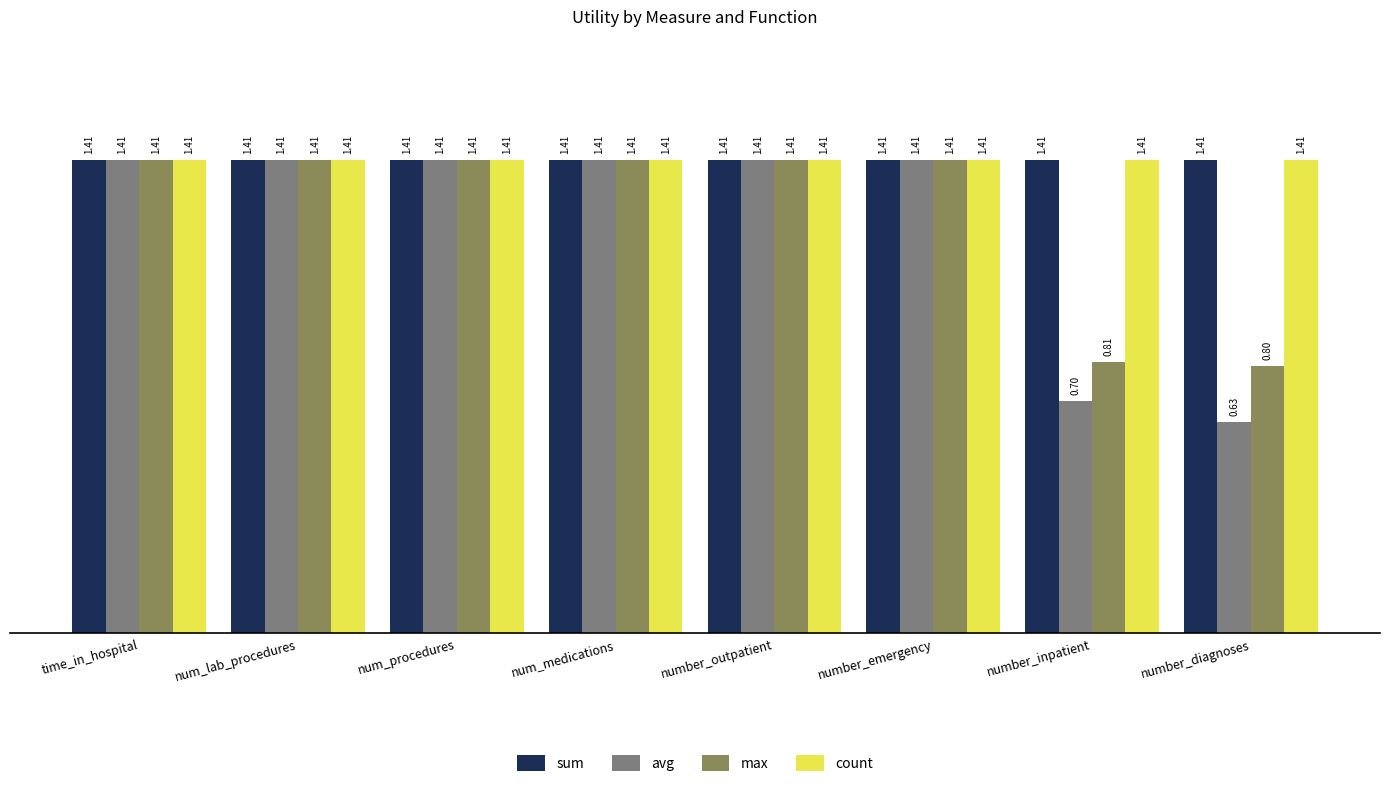

At which label is avg closest to 1?

number_inpatient